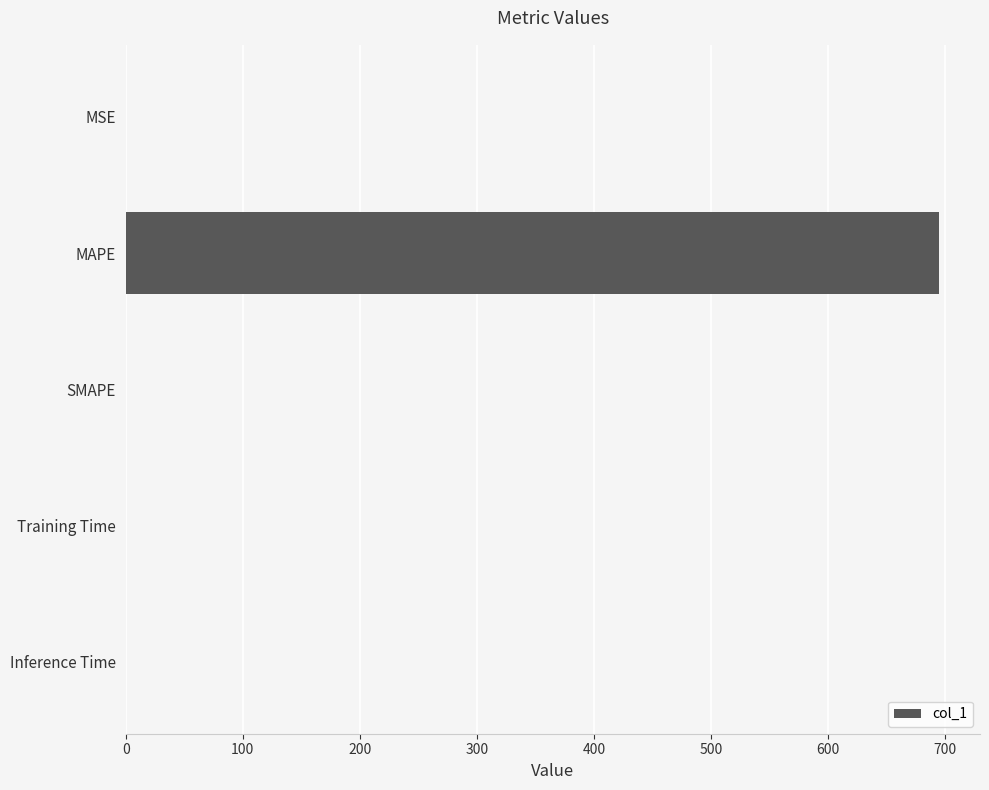

True or false: the data shows 695.1 at MAPE.

True